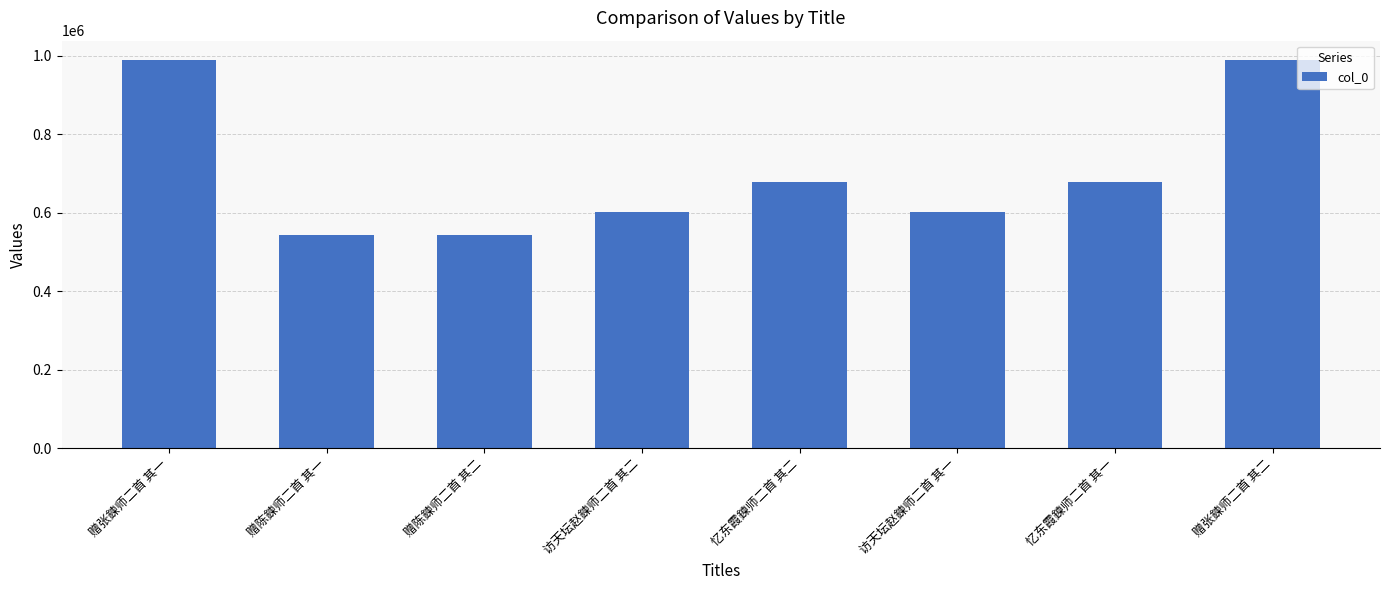

What is the change in value from 赠张鍊师二首 其一 to 访天坛赵鍊师二首 其二?

-387822